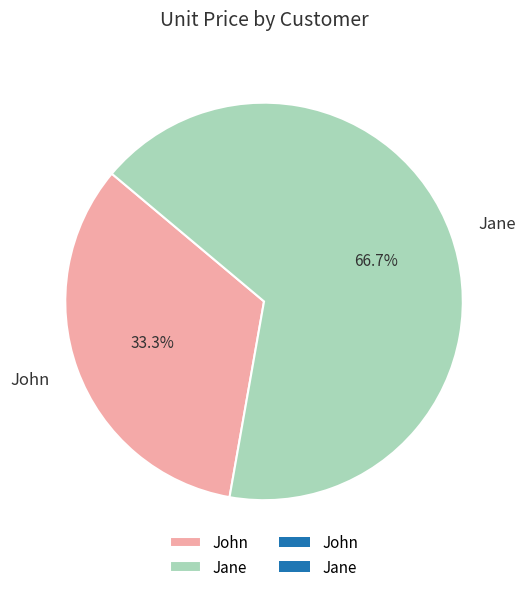

Rank the categories by value from lowest to highest.

John, Jane